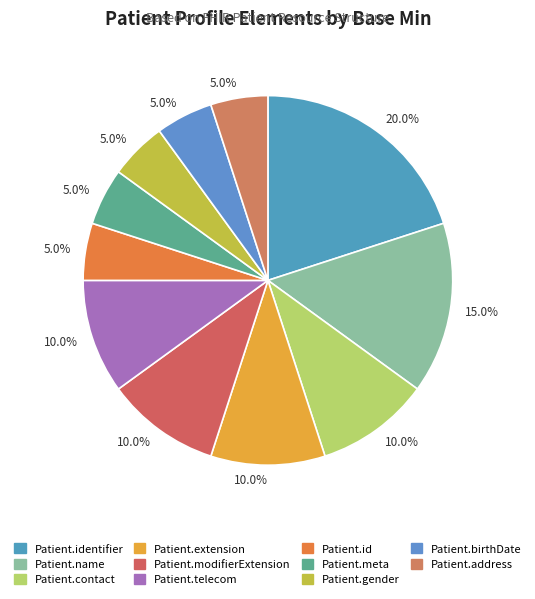

How many segments does this pie chart have?

11